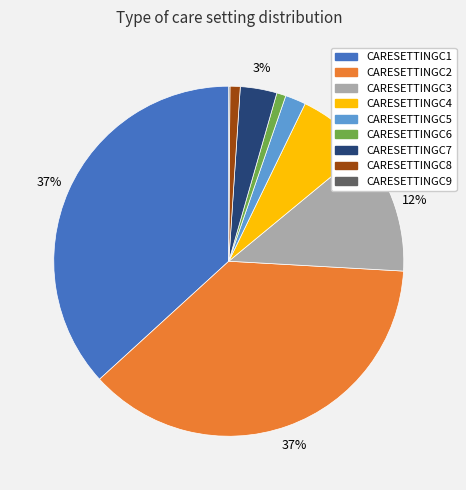

To the nearest percent, what is the difference between the largest and smallest slice percentages?

37%